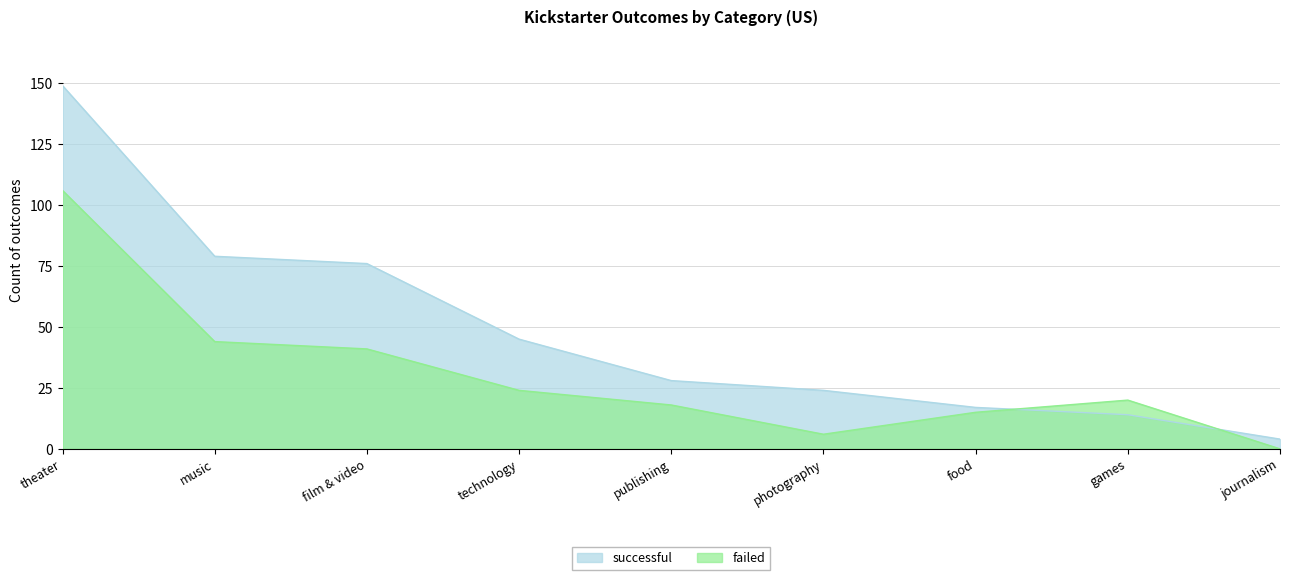

At games, list the series in order from largest to smallest.

failed, successful